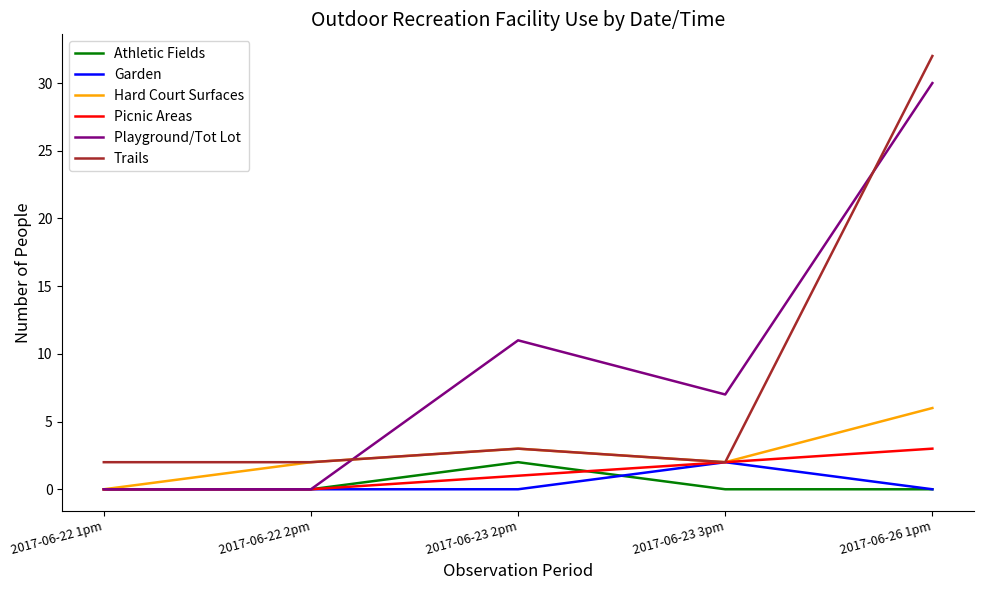

How many intersections are there between Playground/Tot Lot and Trails?

2